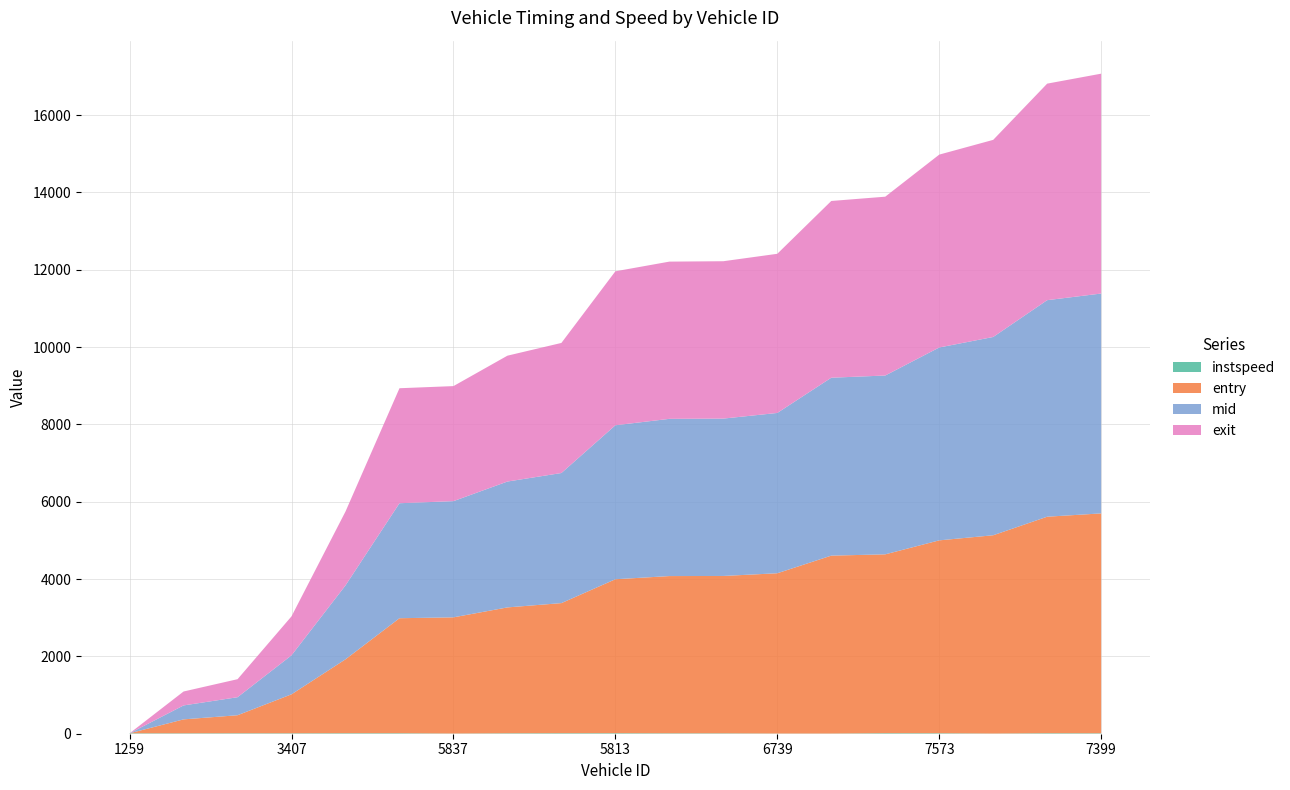

Does the chart have visible grid lines?

Yes